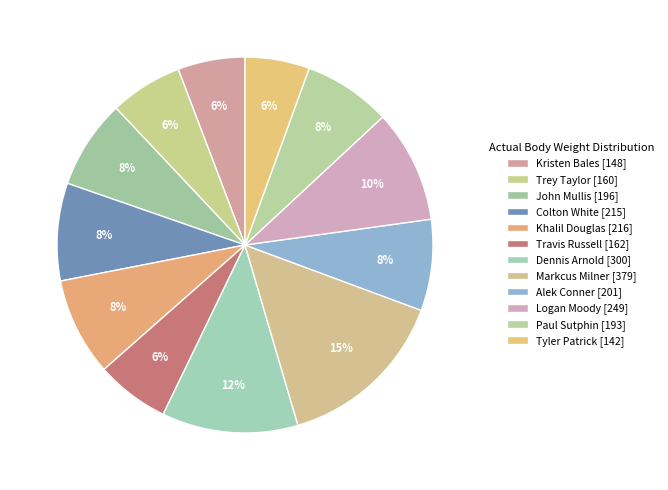

How many slices are in this pie chart?

12